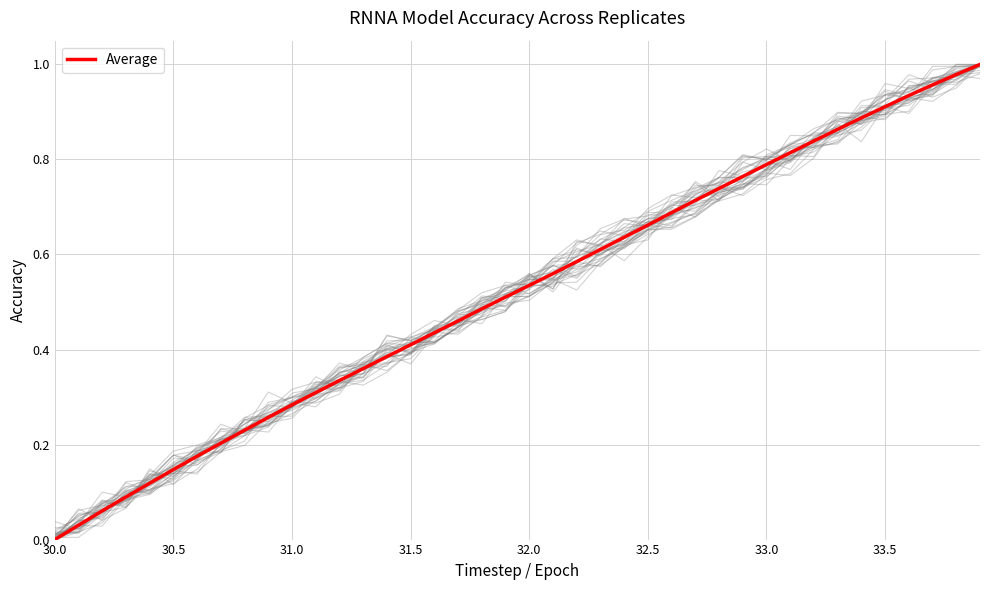

What is the greatest value displayed?

1.0